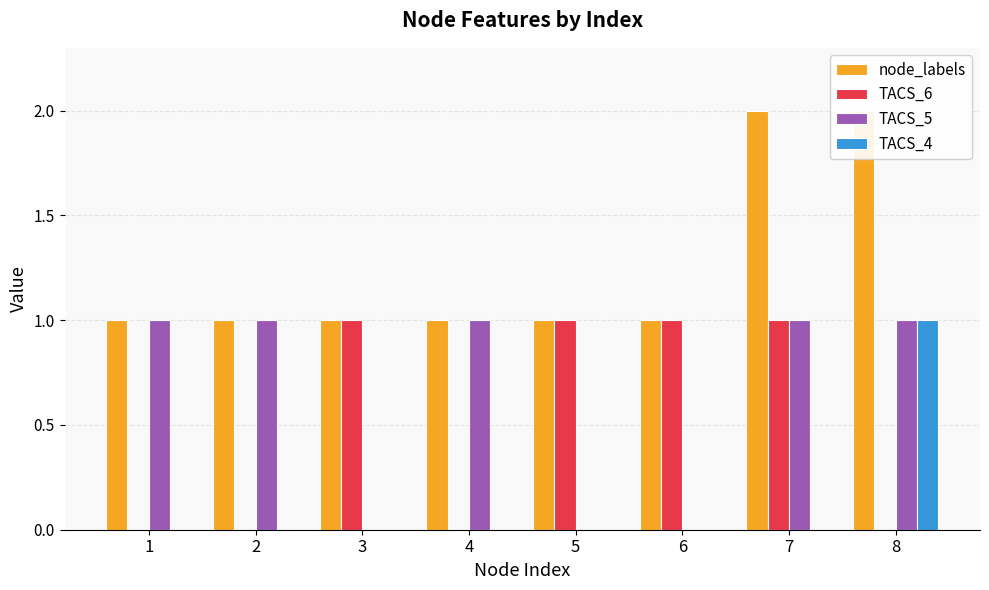

Which has a higher value, 6 or 7?

7